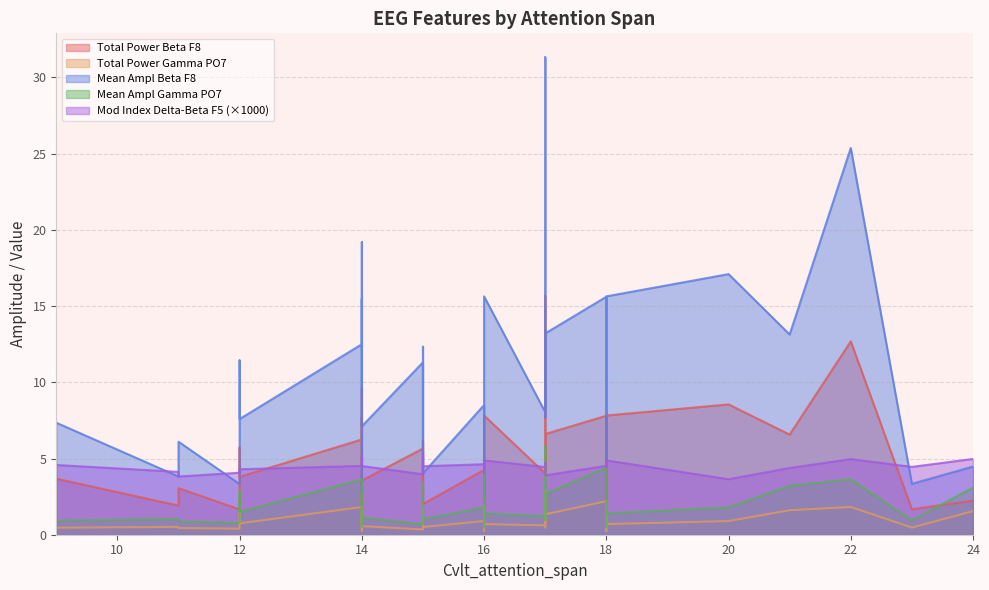

What is the difference between the mean ampl beta_F8 values at 24 and 16?

11.2